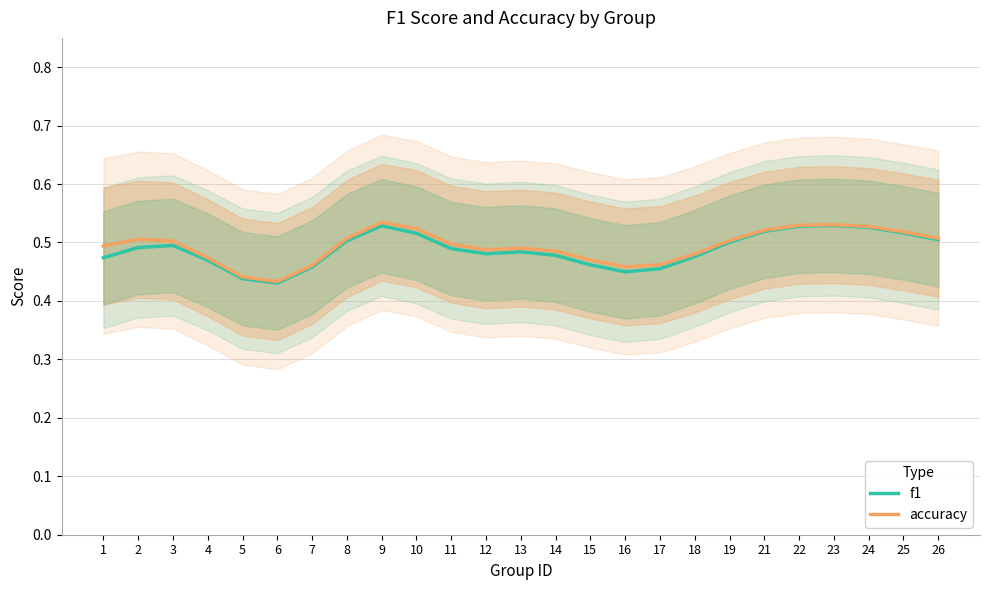

What are all the series names shown in the legend?

f1, accuracy